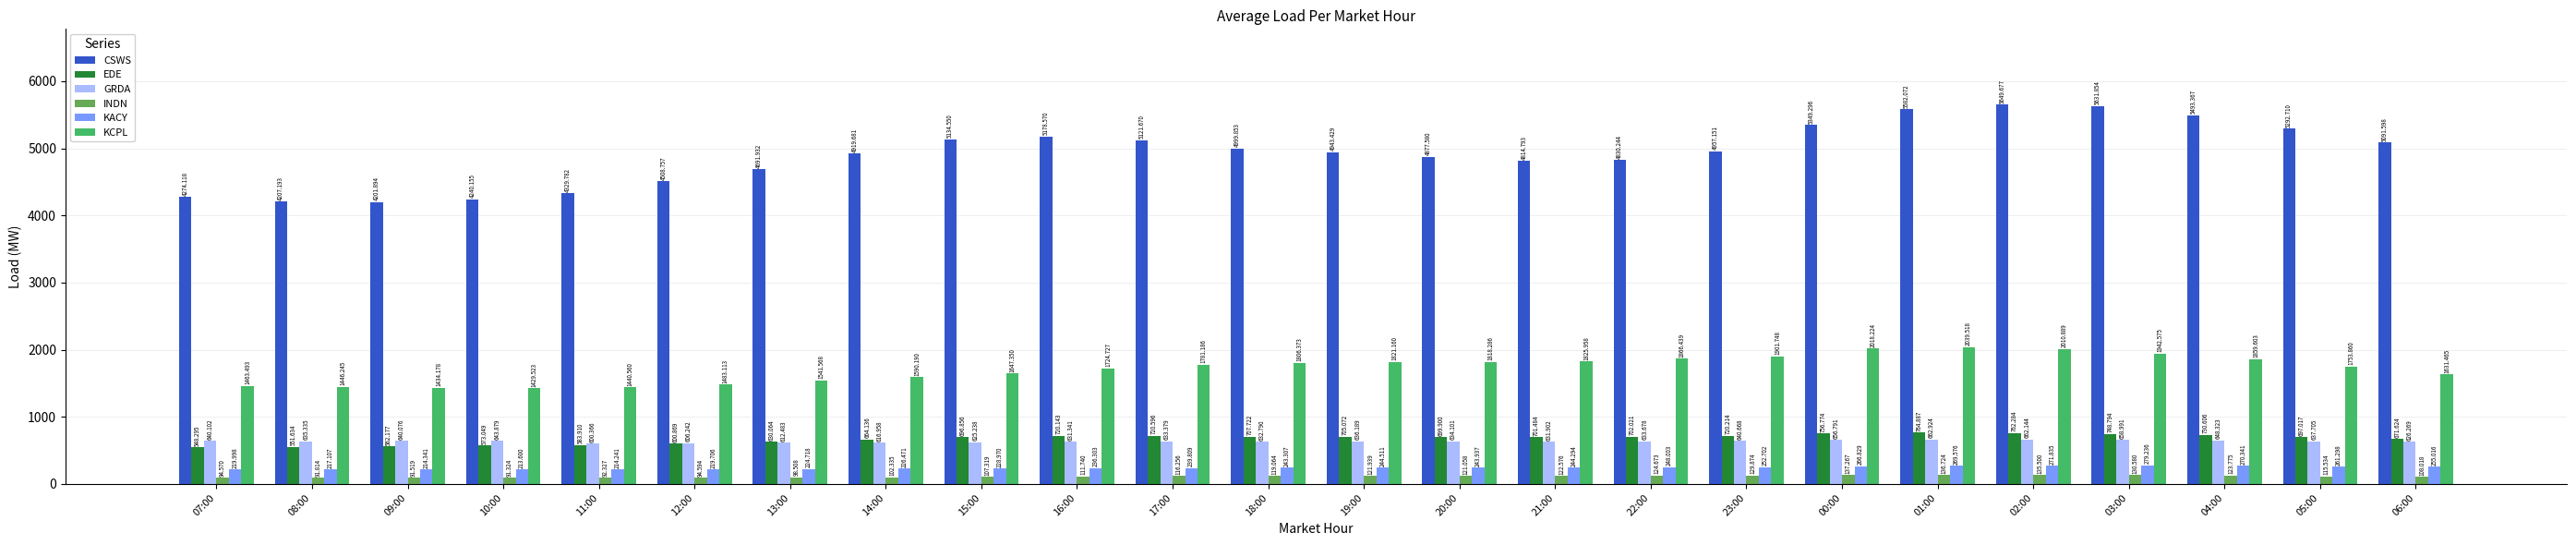

Which series has the largest total across all categories?

CSWS